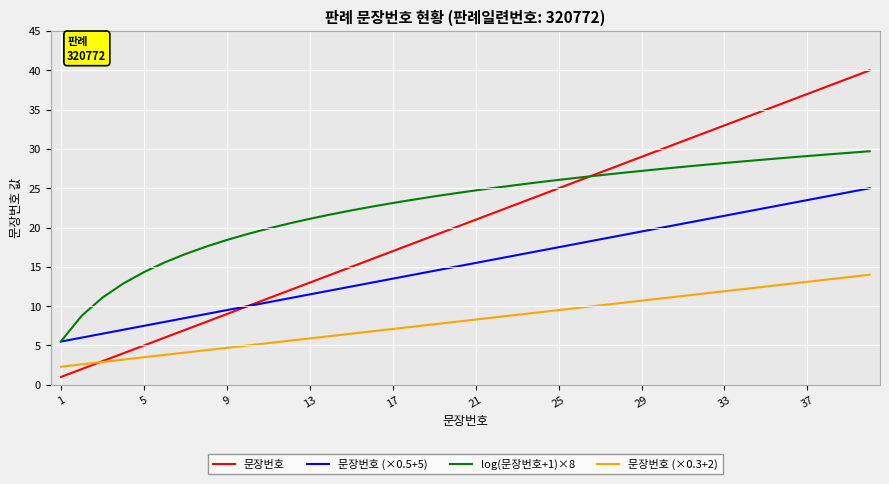

What is the minimum value shown in the chart?

1.0